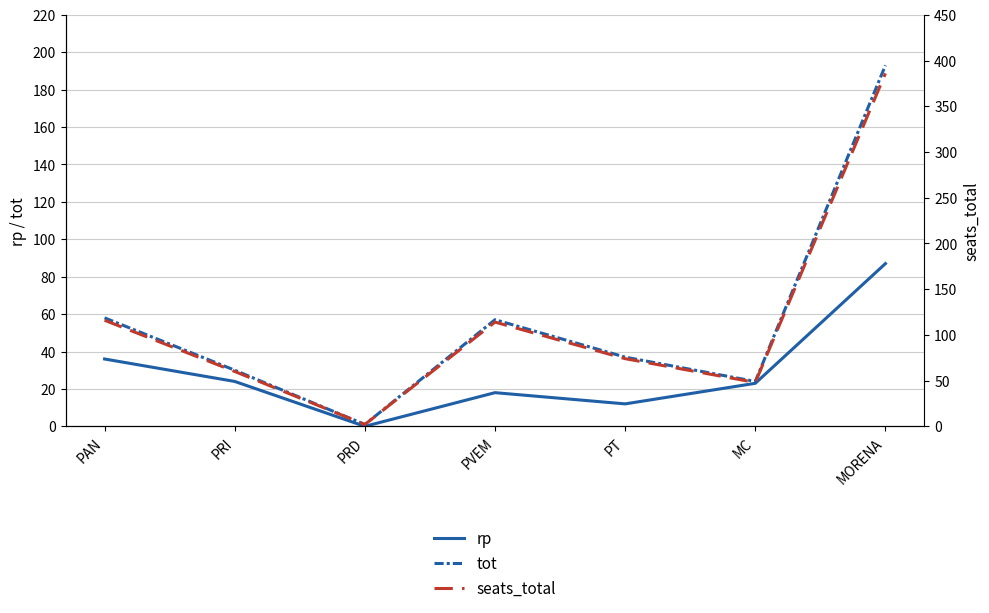

True or false: rp and tot cross at least once.

False